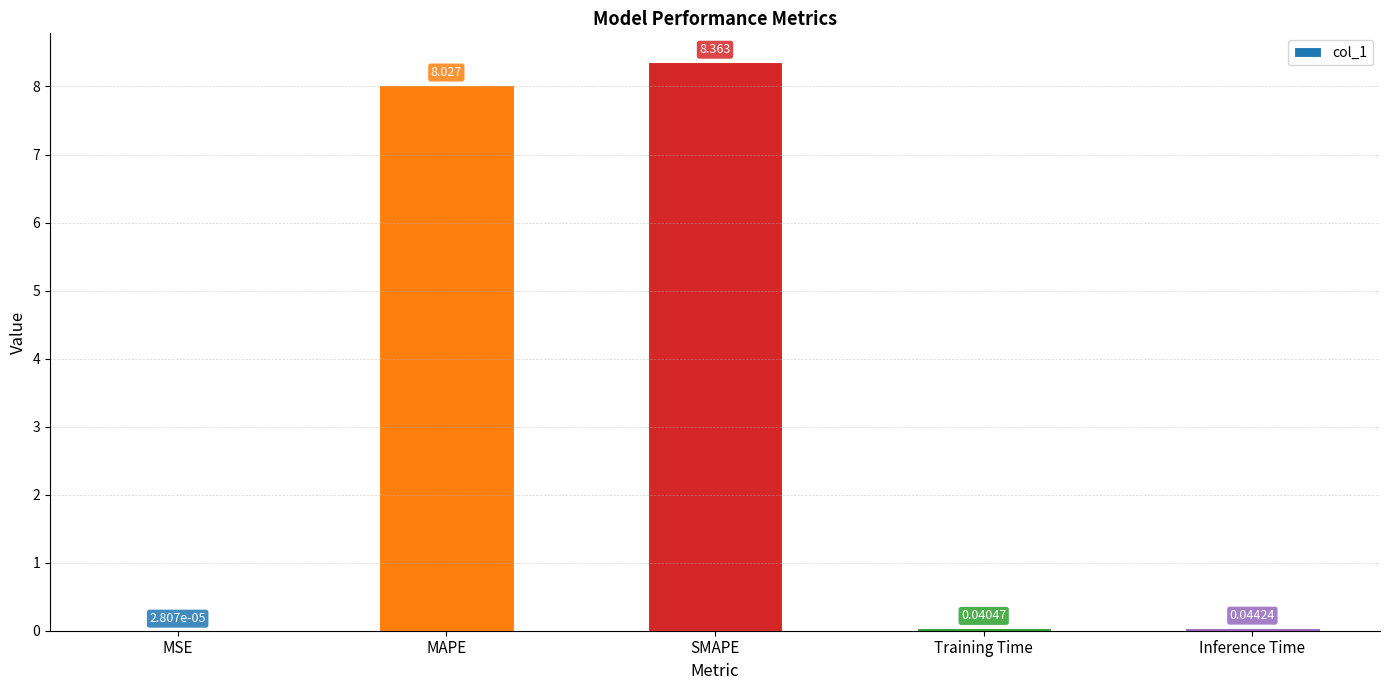

Does the chart contain stacked bars?

No